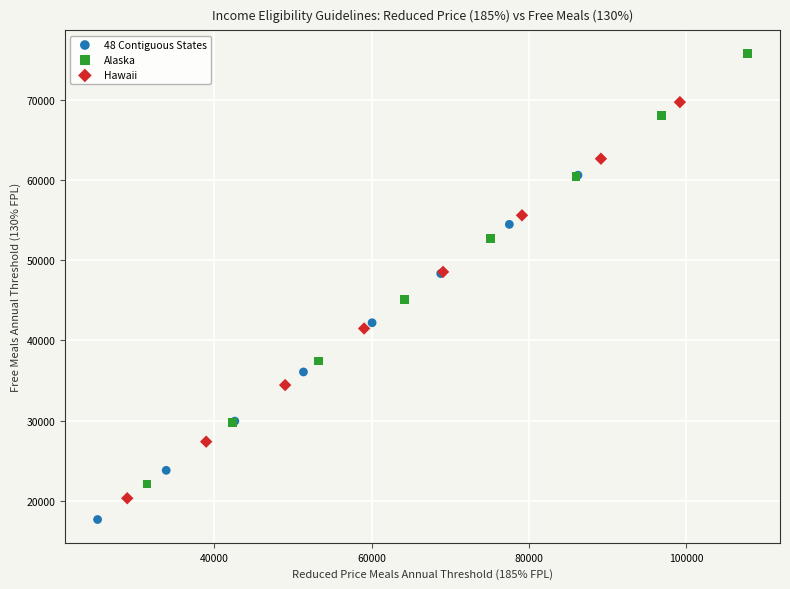

Which series reaches the minimum Y coordinate?

48 Contiguous States